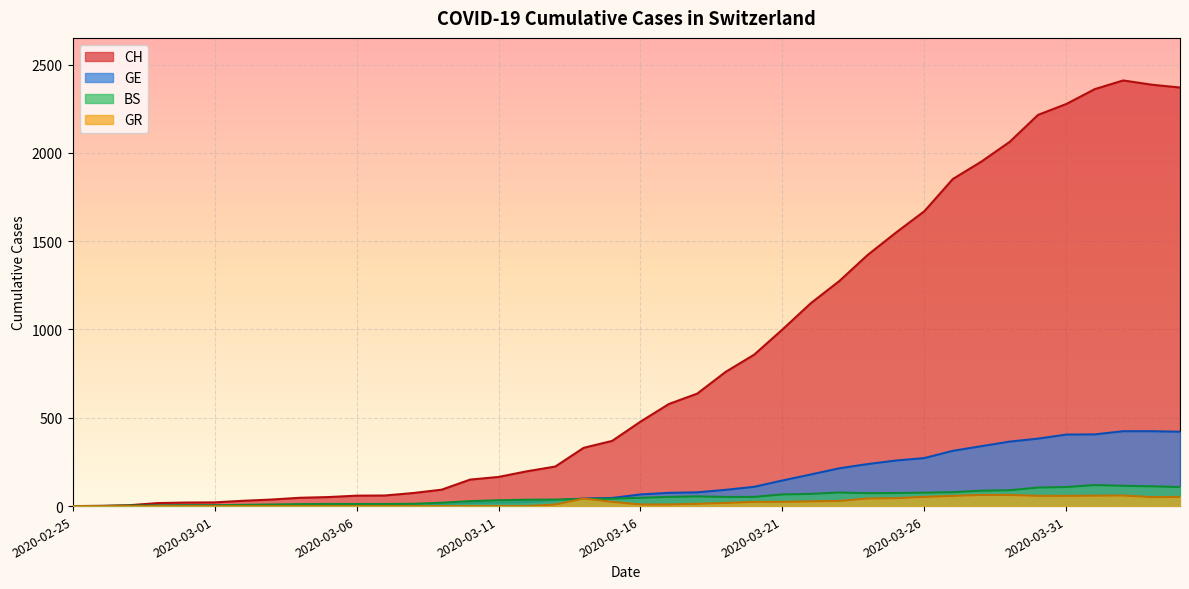

Which category has the highest value across all series?

2020-04-02